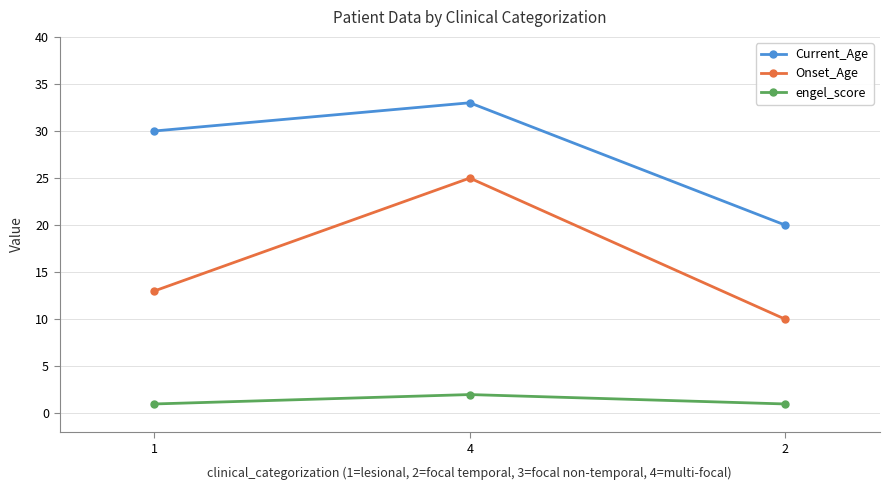

True or false: Onset_Age has a value of 13 at 1.

True